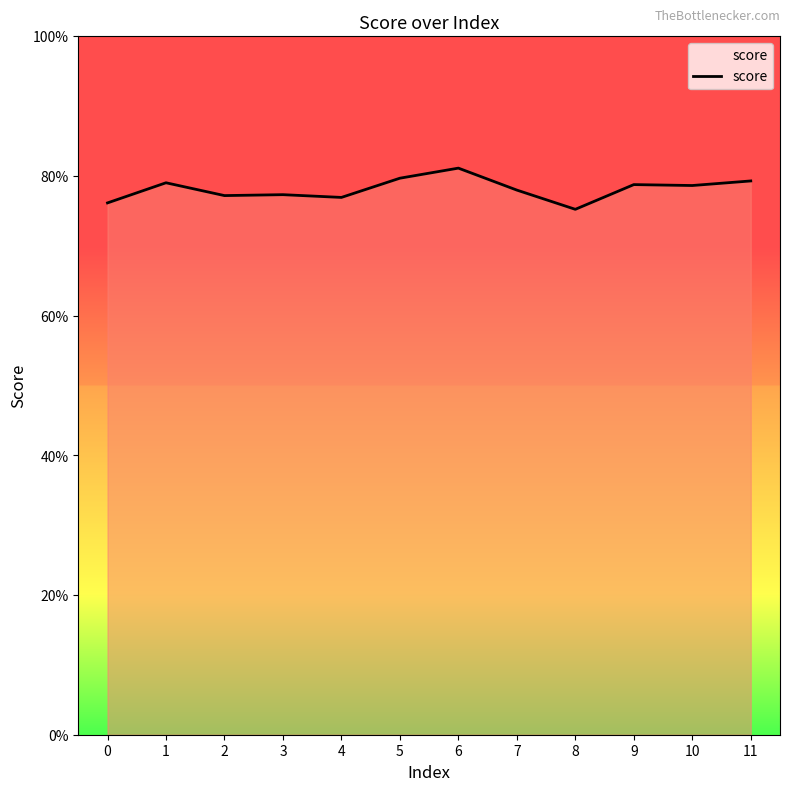

What is the greatest value displayed?

0.8